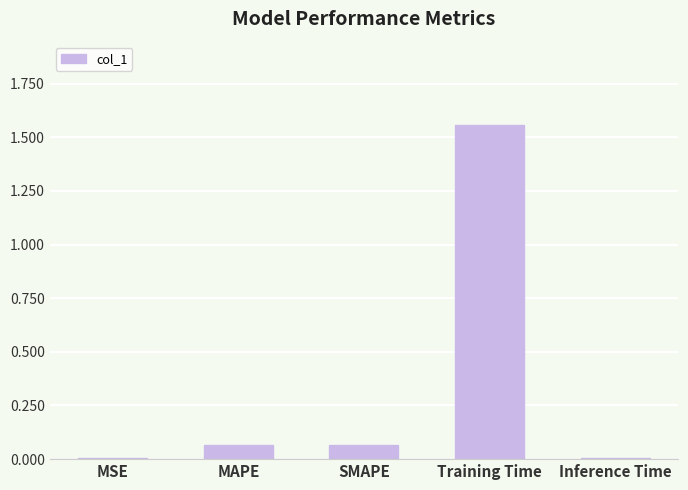

Between SMAPE and Training Time, which is larger?

Training Time